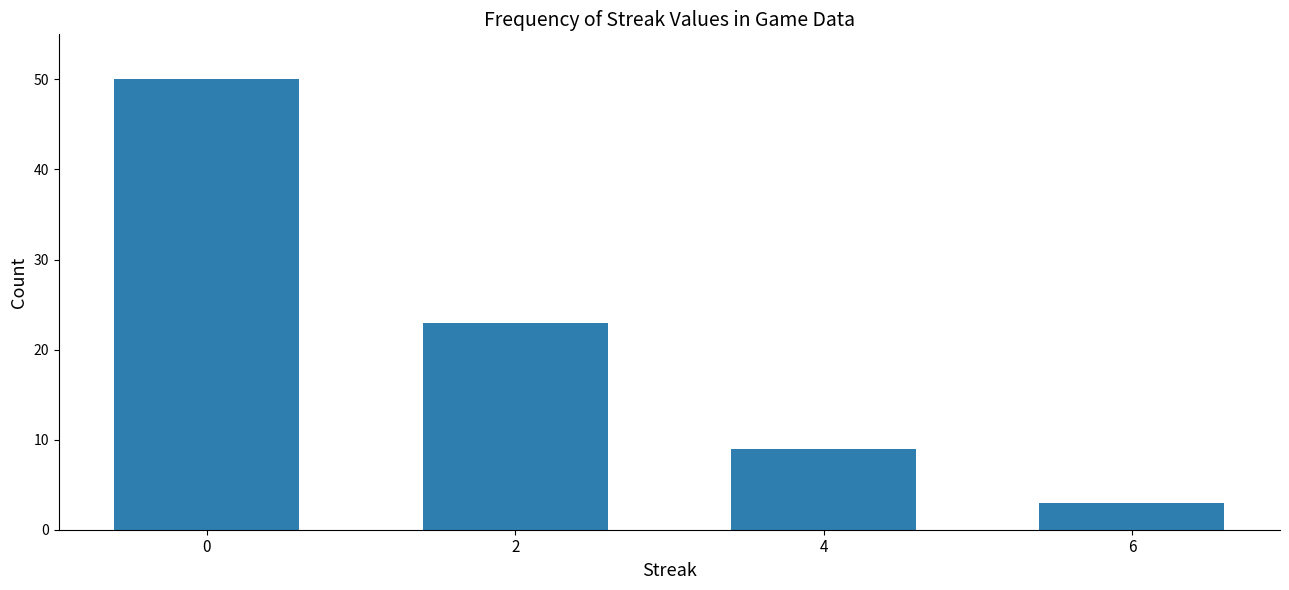

Does the chart contain stacked bars?

No